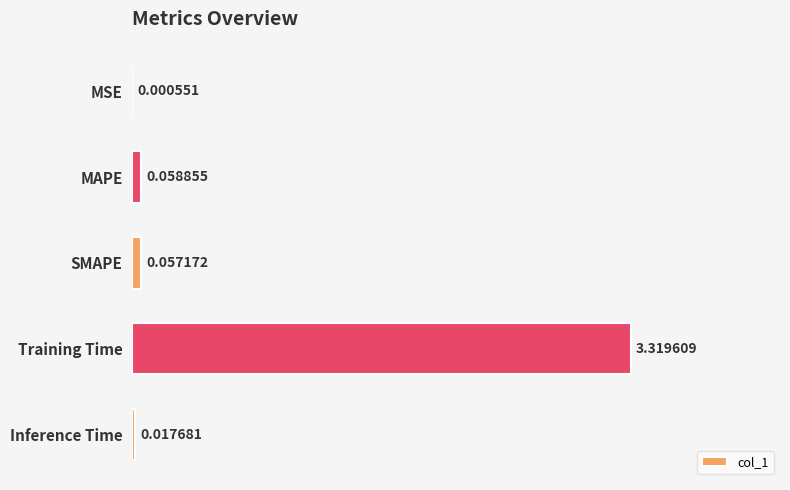

What is the sum of all values?

3.5